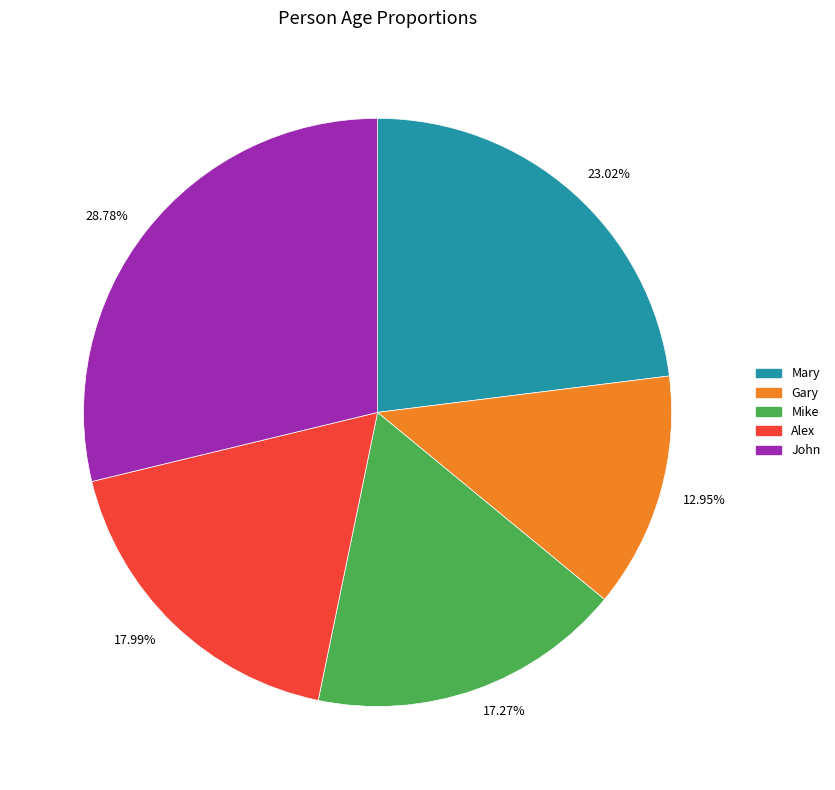

Which slice is the smallest?

Gary